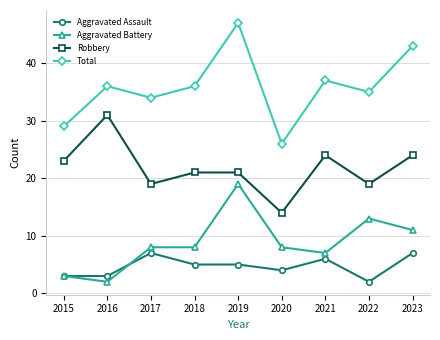

Read the Aggravated Battery value at 2018, to the nearest 10.

10